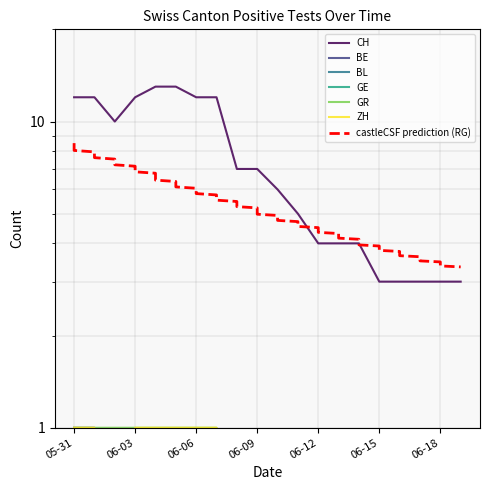

Is the value of BE at 11 greater than the value of ZH at 17?

No